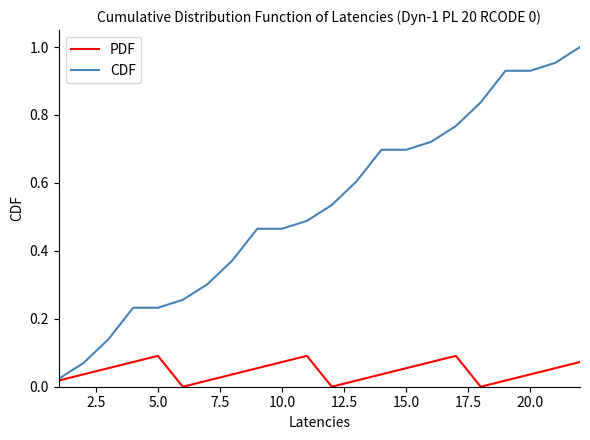

List the series in order of their overall mean, lowest first.

PDF, CDF